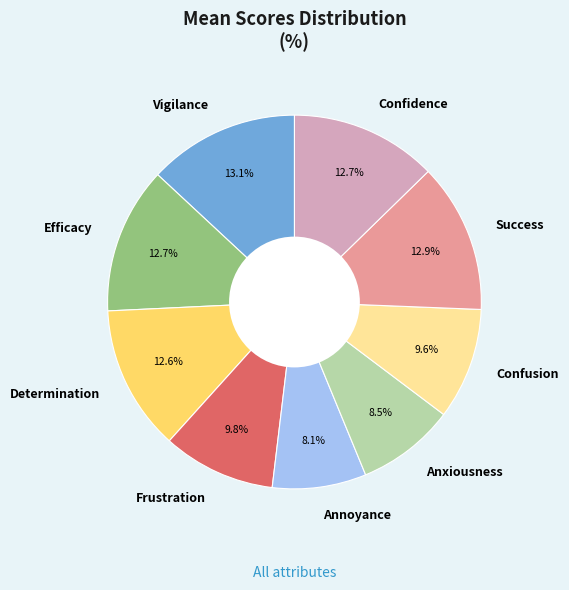

To the nearest percent, what is the average slice percentage?

11%